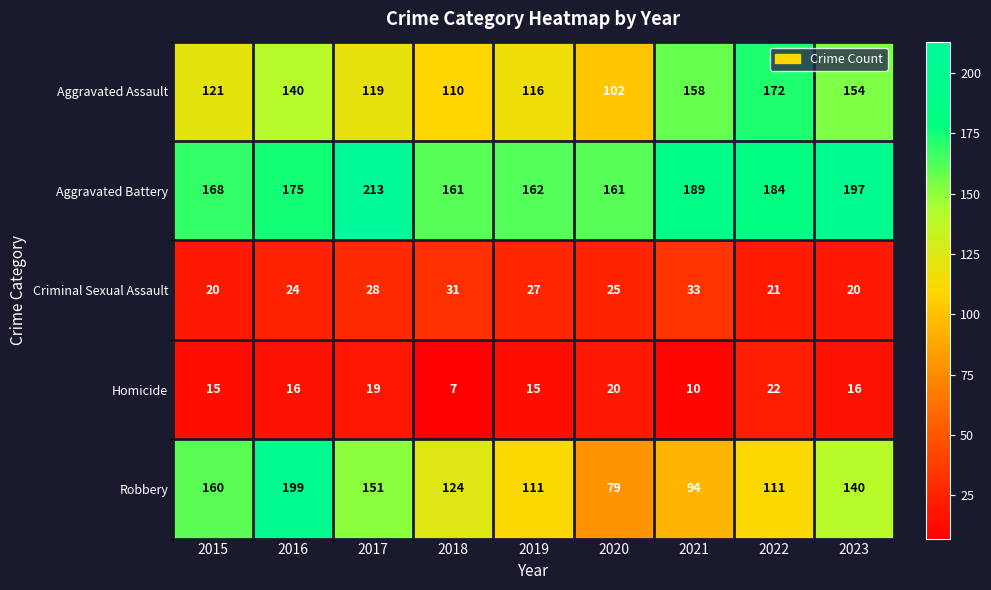

Read the Aggravated Battery value at 2022, to the nearest 10.

180